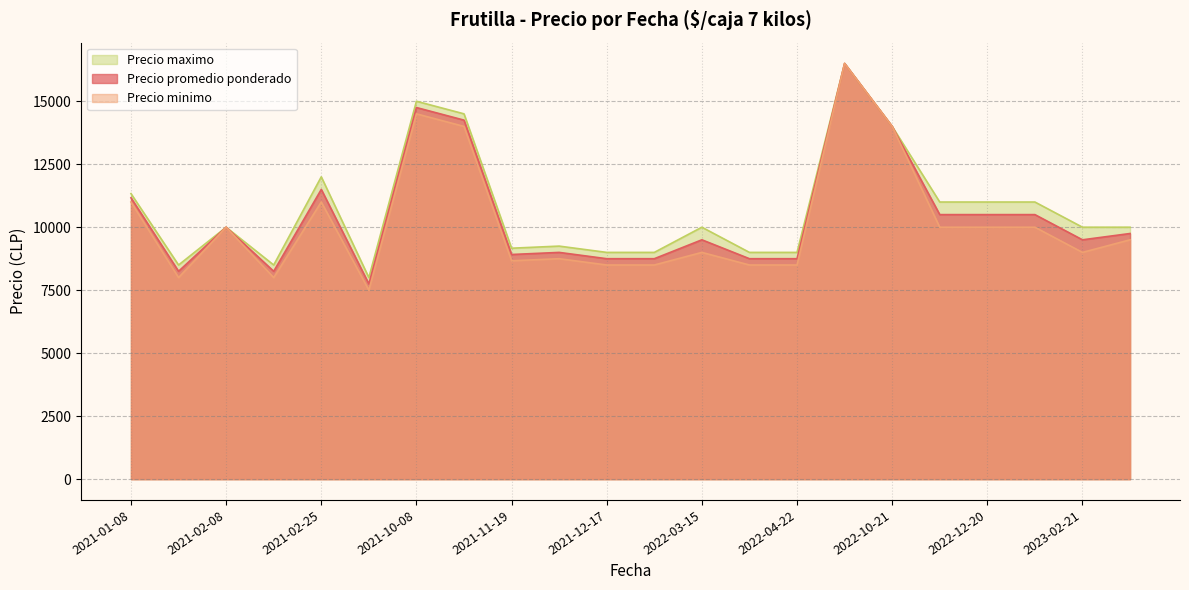

Which category has the highest value across all series?

2022-10-07